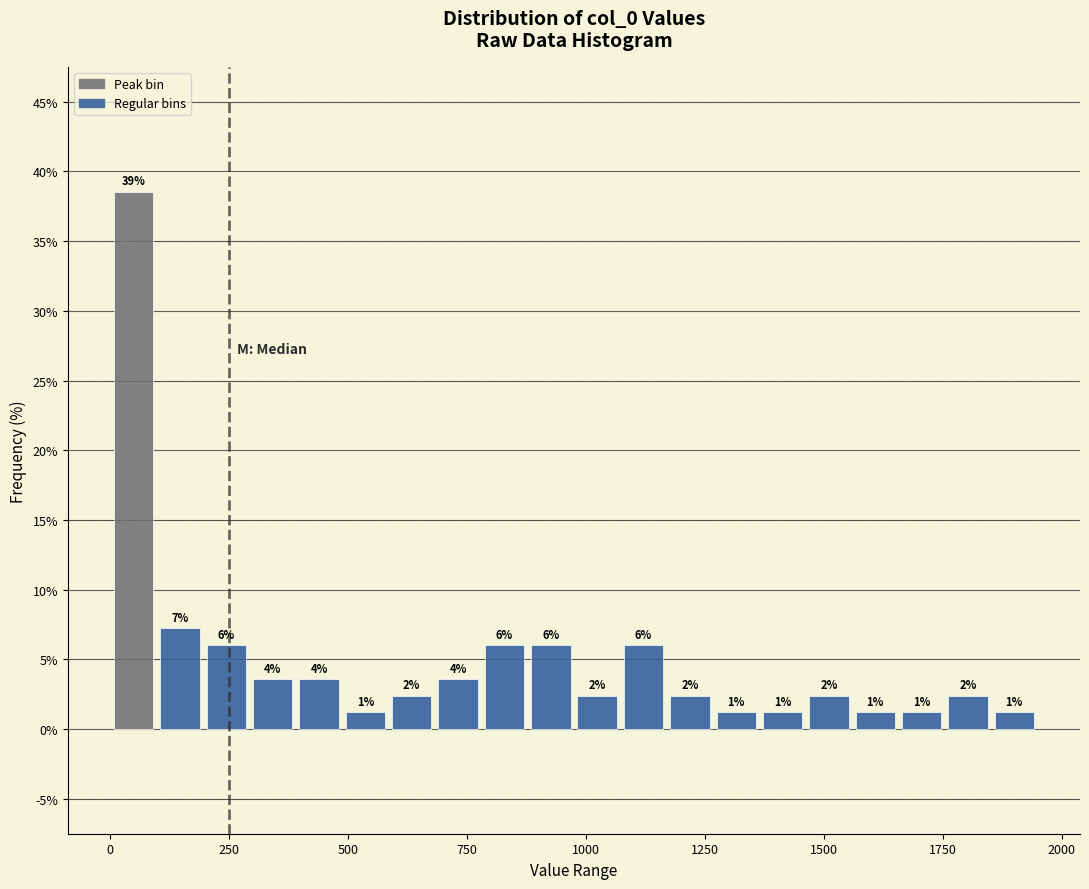

Around what value on the x-axis is the tallest bar? Give the approximate position of its centre, as read against the axis.

50